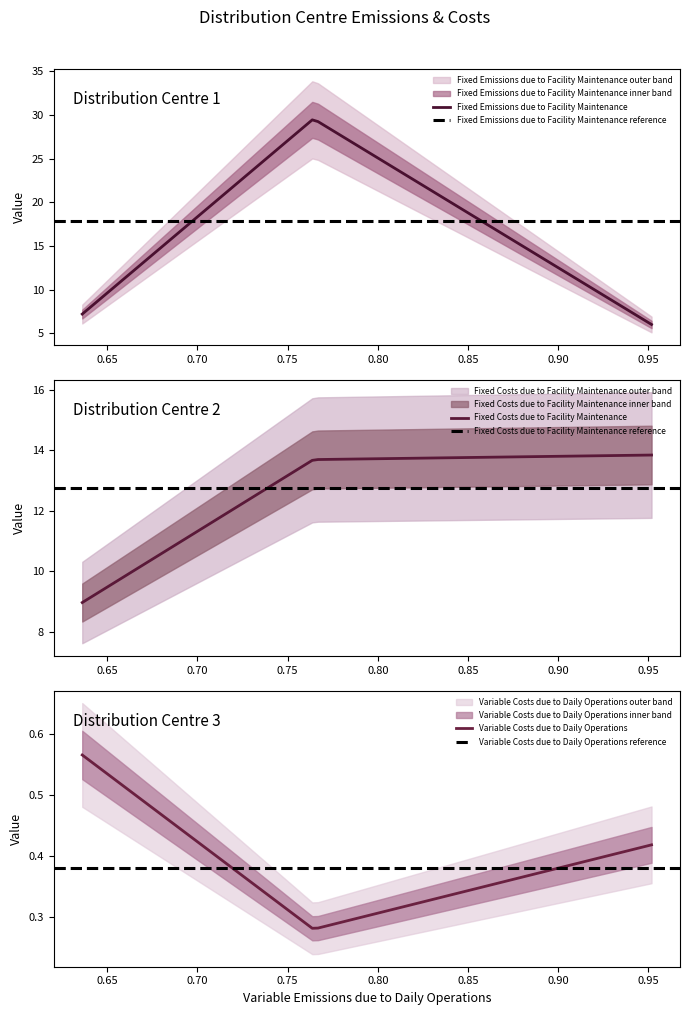

What is the lowest value of the Fixed Emissions due to Facility Maintenance series?

6.0